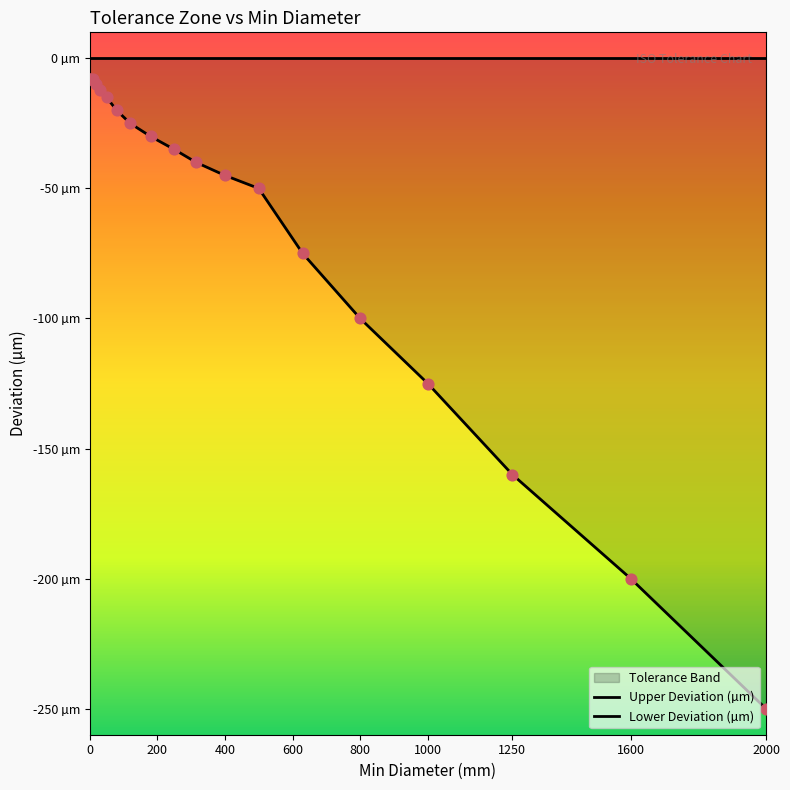

At how many categories does at least one series exceed -159?

19